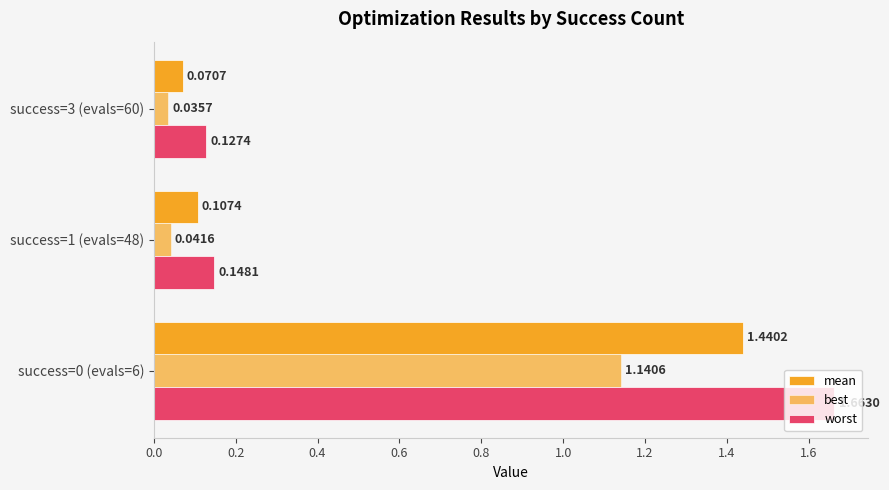

List the series in order of their peak value, highest first.

worst, mean, best